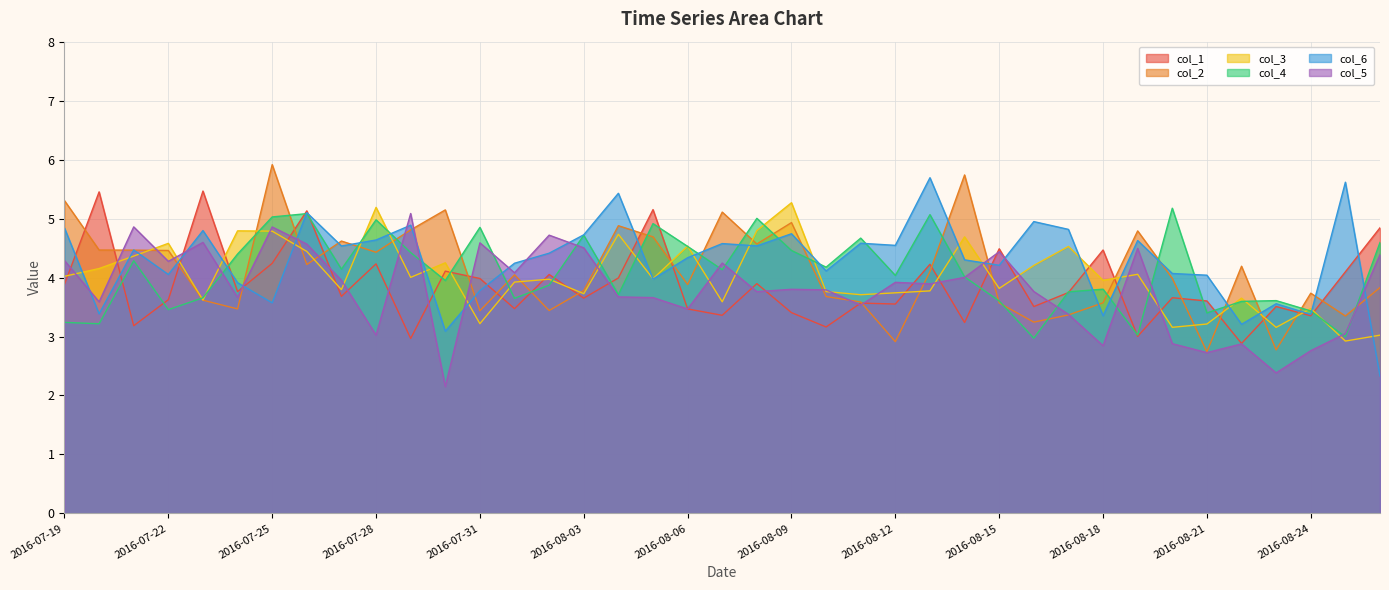

What is the greatest value displayed?

5.9